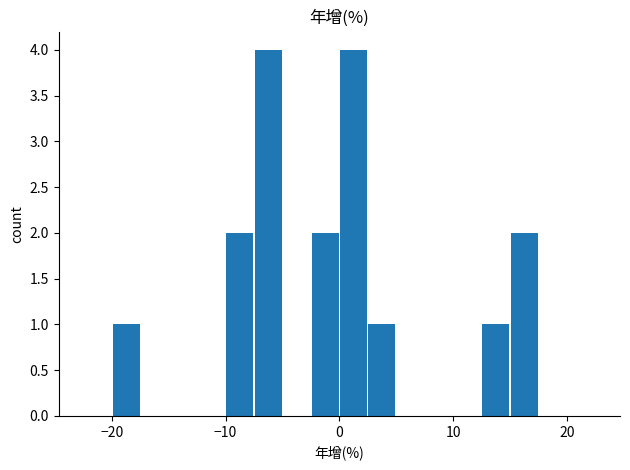

What is the maximum value shown in the chart?

4